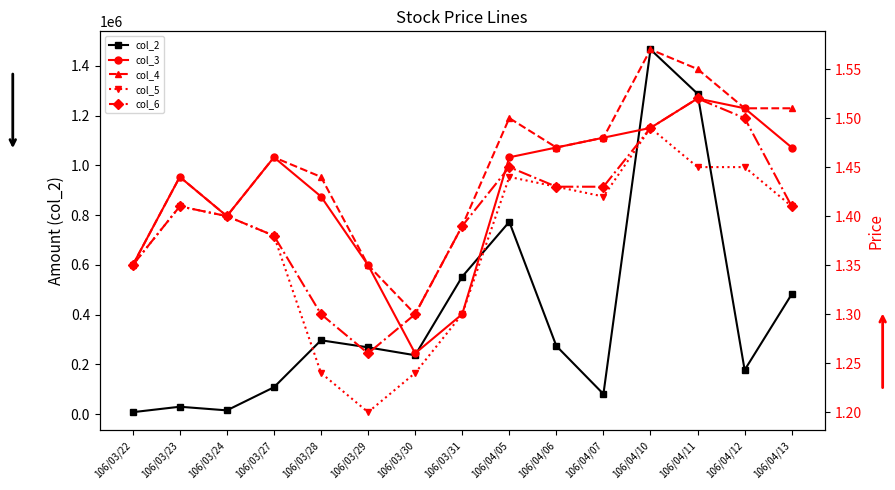

What position from the right is 106/04/10?

4